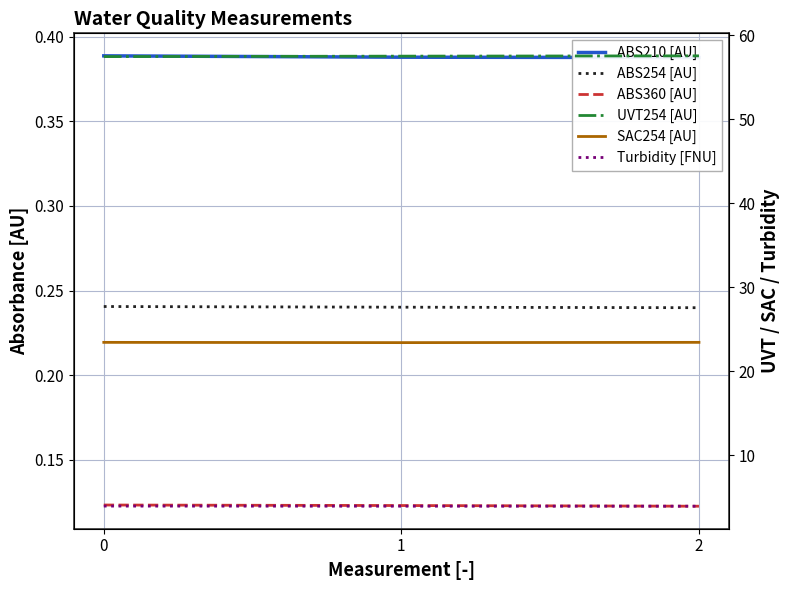

Reading right to left, transcribe all the data shown in this chart.

ABS210 [AU]: 0.4	0.4	0.4
ABS254 [AU]: 0.2	0.2	0.2
ABS360 [AU]: 0.1	0.1	0.1
UVT254 [AU]: 57.6	57.5	57.5
SAC254 [AU]: 23.4	23.4	23.4
Turbidity [FNU]: 3.9	3.9	4.0